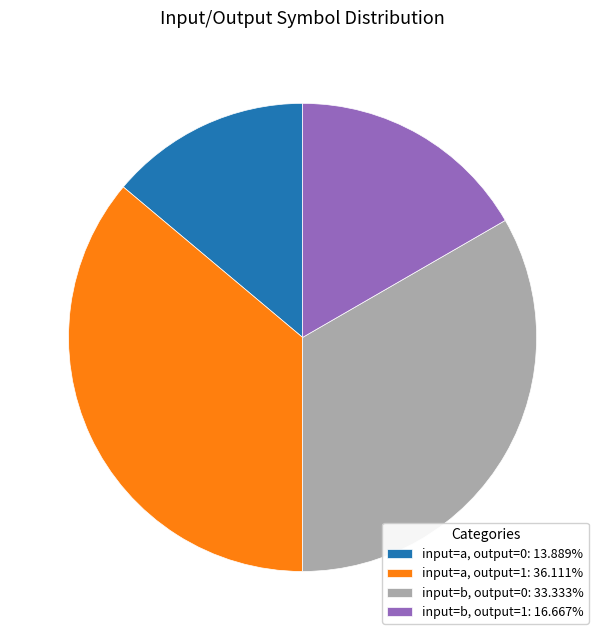

Is there a majority slice in this chart?

No